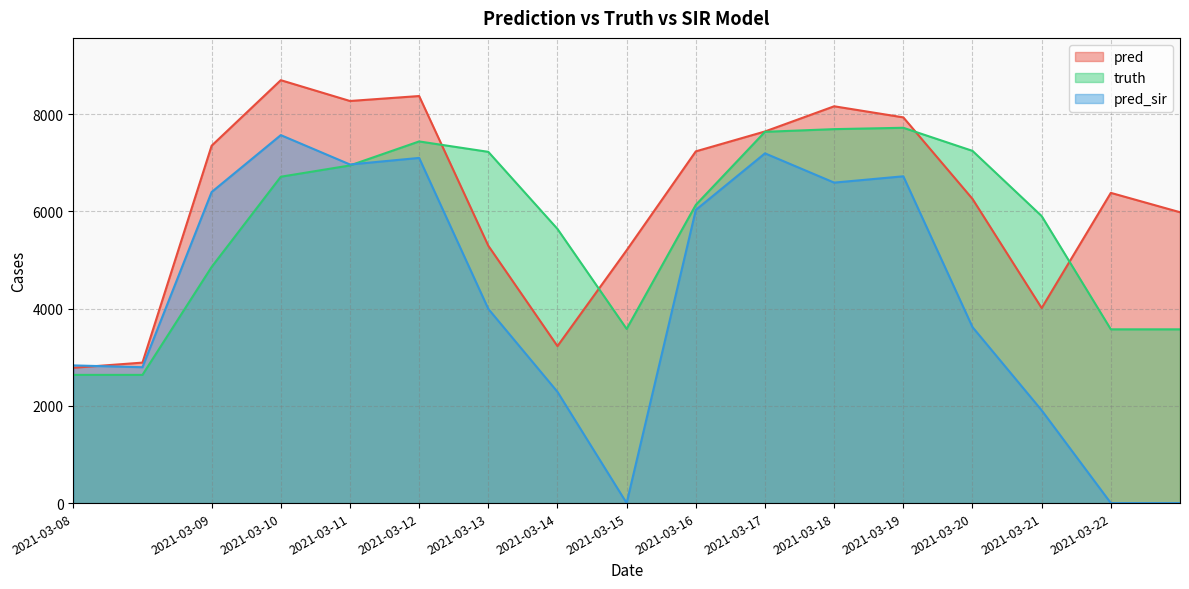

Rank the series by their maximum value, from lowest to highest.

pred_sir, truth, pred